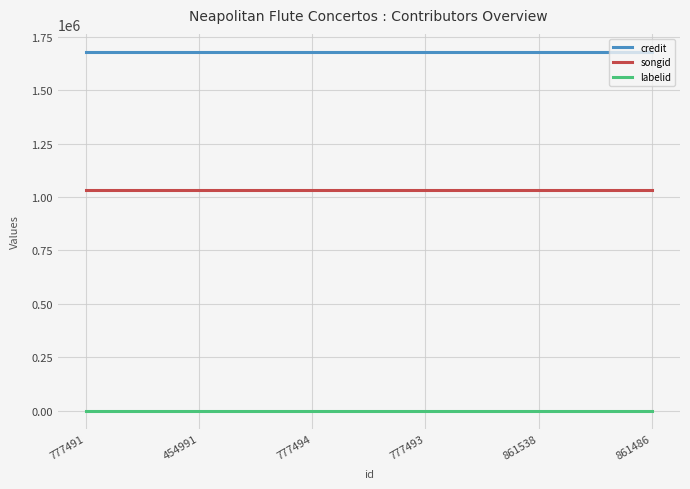

Which series has the largest total across all categories?

credit